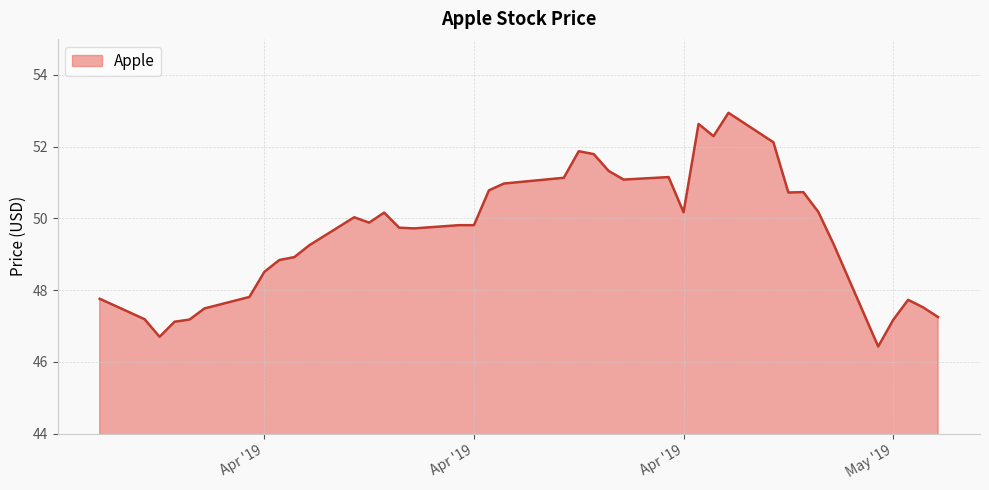

What is the maximum value shown in the chart?

52.9